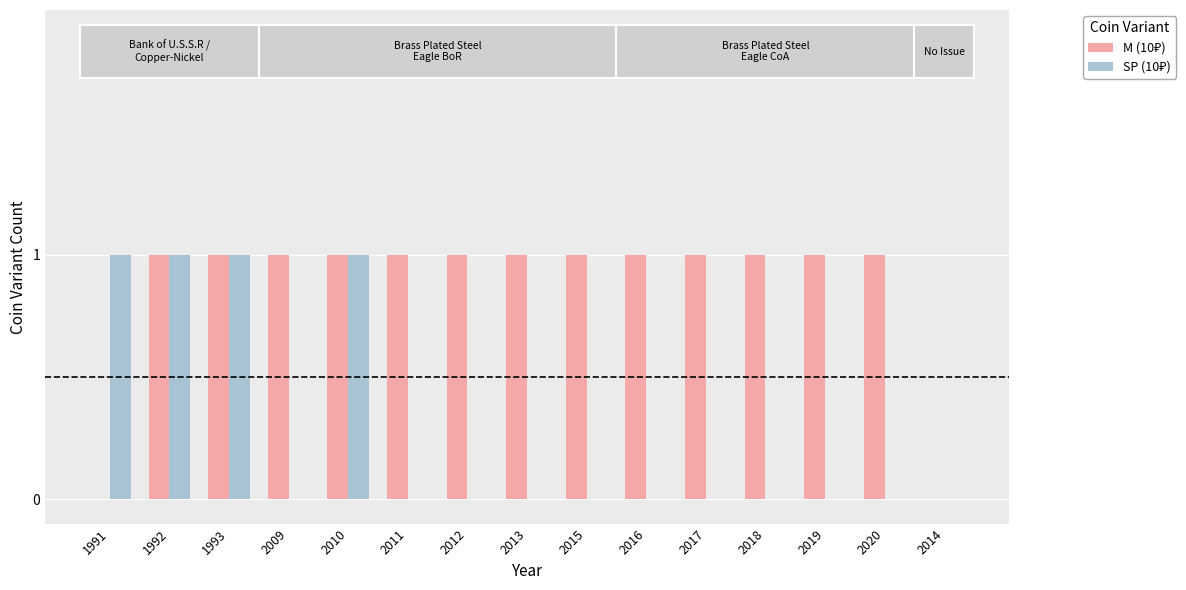

Reading left to right, what are all the values shown in this chart?

M (10₽): 1991=0	1992=1	1993=1	2009=1	2010=1	2011=1	2012=1	2013=1	2015=1	2016=1	2017=1	2018=1	2019=1	2020=1	2014=0
SP (10₽): 1991=1	1992=1	1993=1	2009=0	2010=1	2011=0	2012=0	2013=0	2015=0	2016=0	2017=0	2018=0	2019=0	2020=0	2014=0